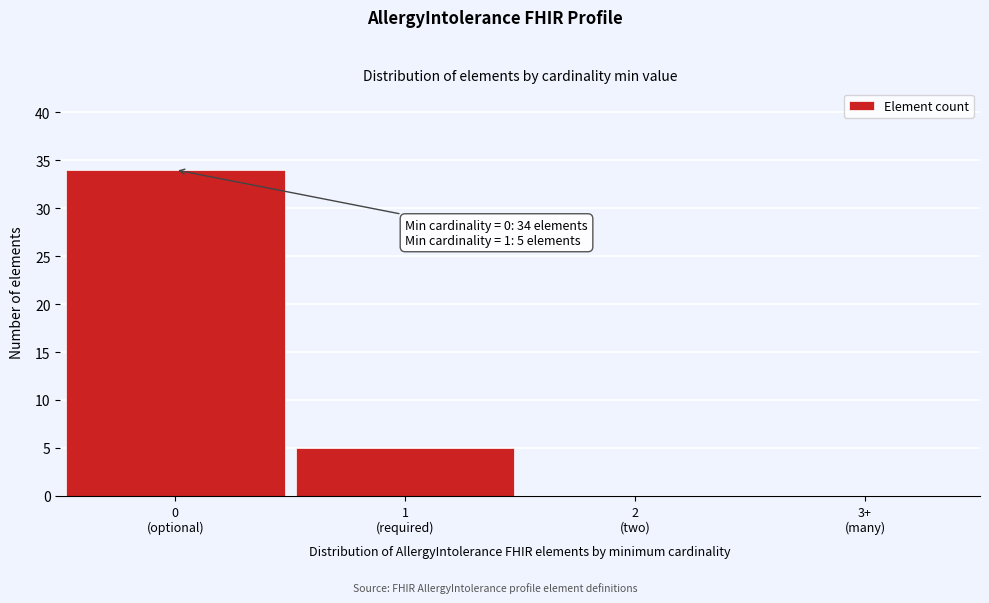

What is the sum of all values?

39